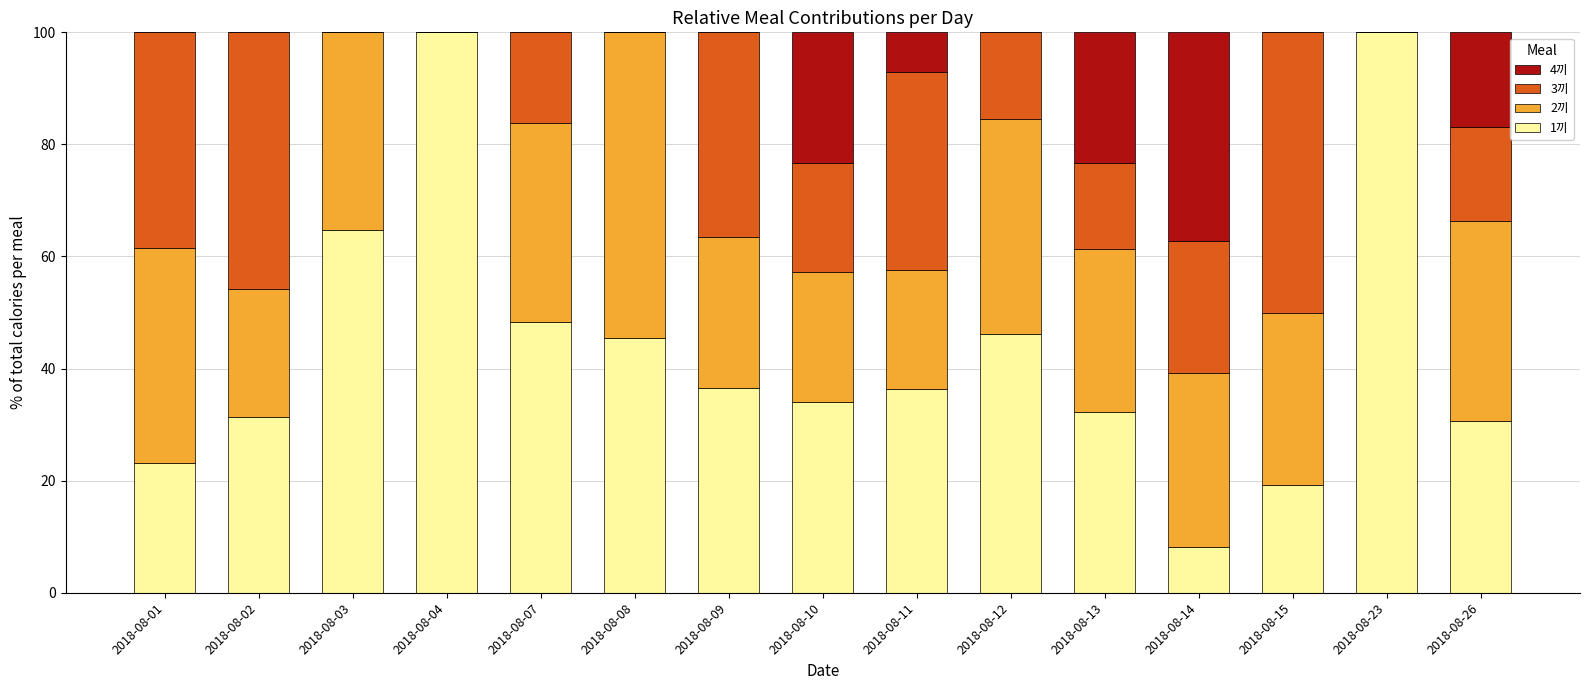

What is the highest value of the 1끼 series?

100.0